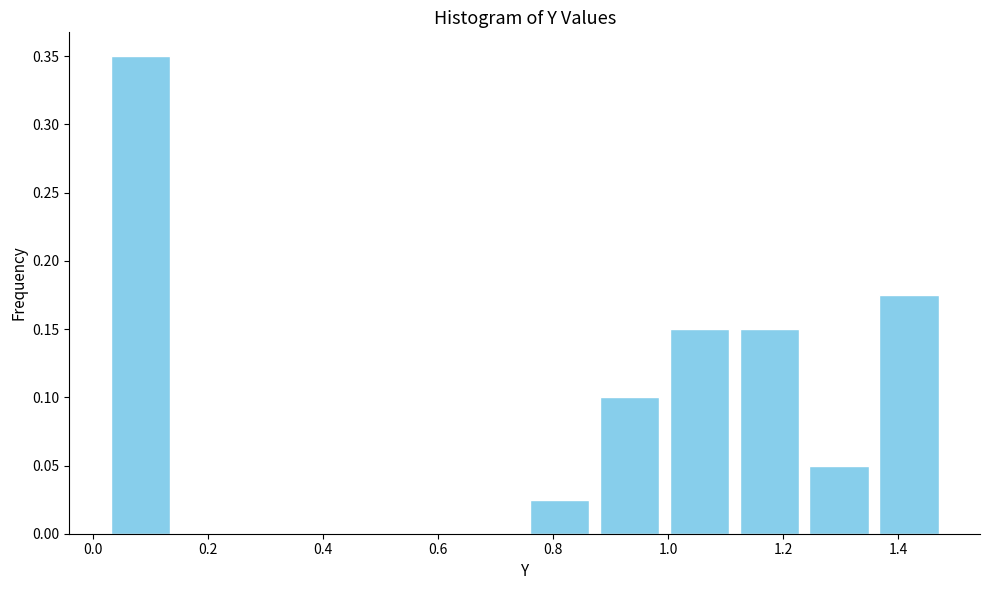

Reading left to right, transcribe this chart: for each bar, give the range it covers on the x-axis and its height. Neither the bar edges nor the heights are printed on the chart, so give them approximately, as read against the axes.

0.02 to 0.14: 0.350
0.14 to 0.26: 0
0.26 to 0.38: 0
0.38 to 0.50: 0
0.50 to 0.62: 0
0.62 to 0.76: 0
0.76 to 0.88: 0.025
0.88 to 1.00: 0.100
1.00 to 1.12: 0.150
1.12 to 1.24: 0.150
1.24 to 1.36: 0.050
1.36 to 1.48: 0.175